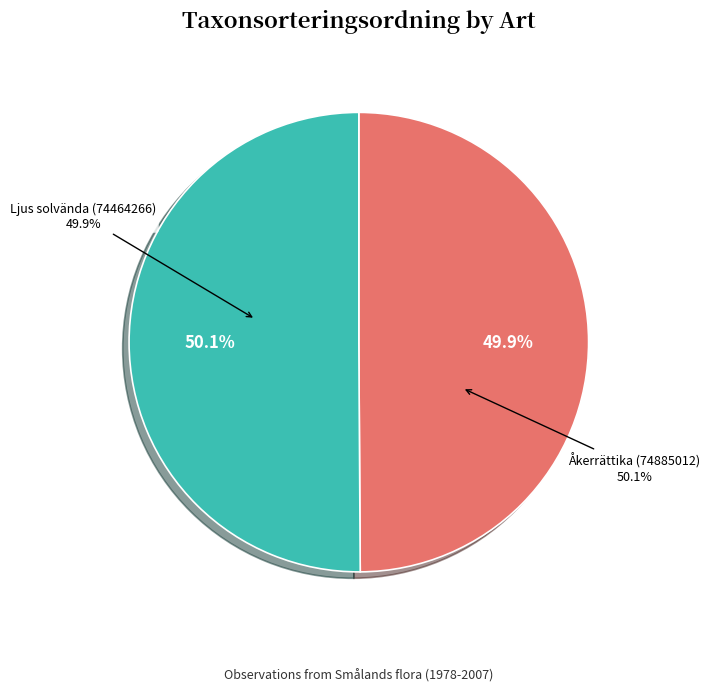

What is the change in value from Ljus solvända (74464266) to Åkerrättika (74885012)?

+401